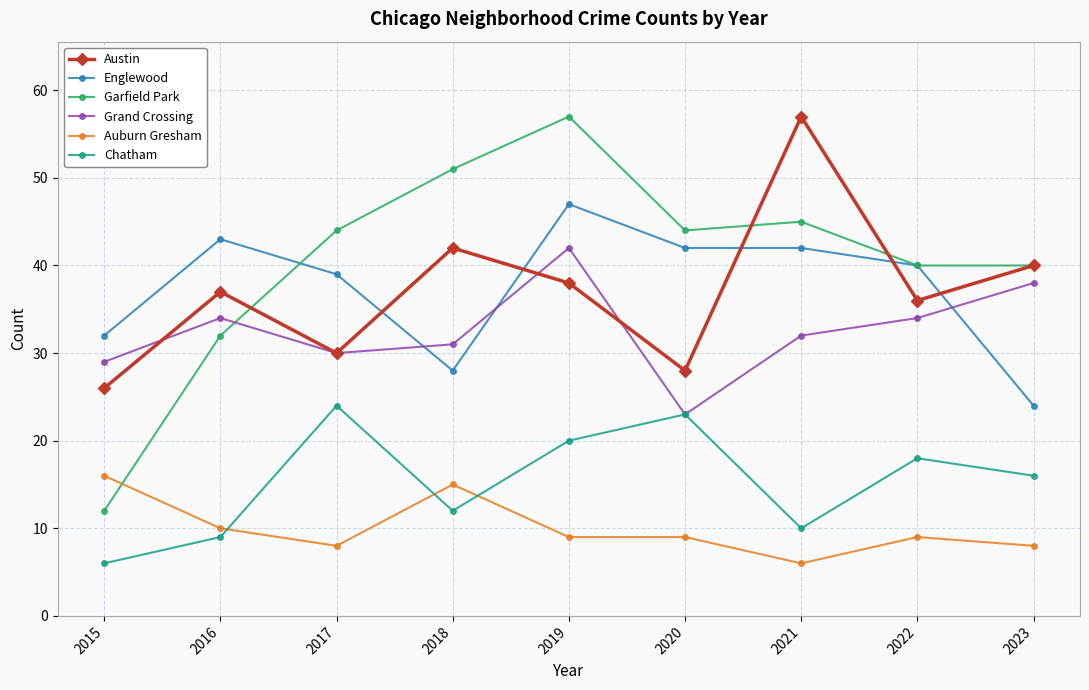

True or false: Austin and Englewood cross at least once.

True